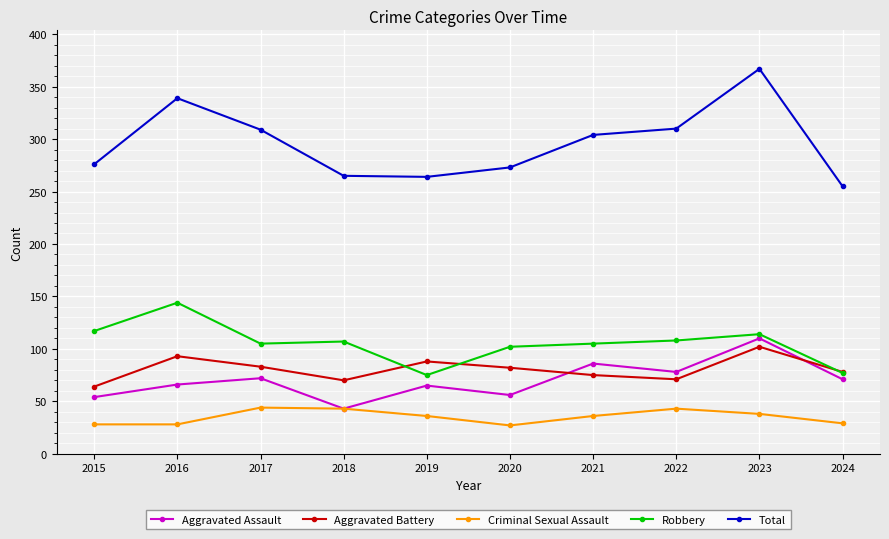

Is the value of Total at 2019 greater than the value of Aggravated Assault at 2022?

Yes